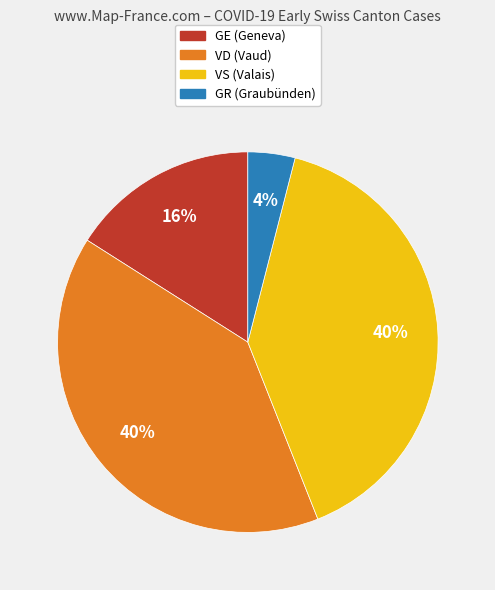

Is there any slice that represents more than half of the pie?

No